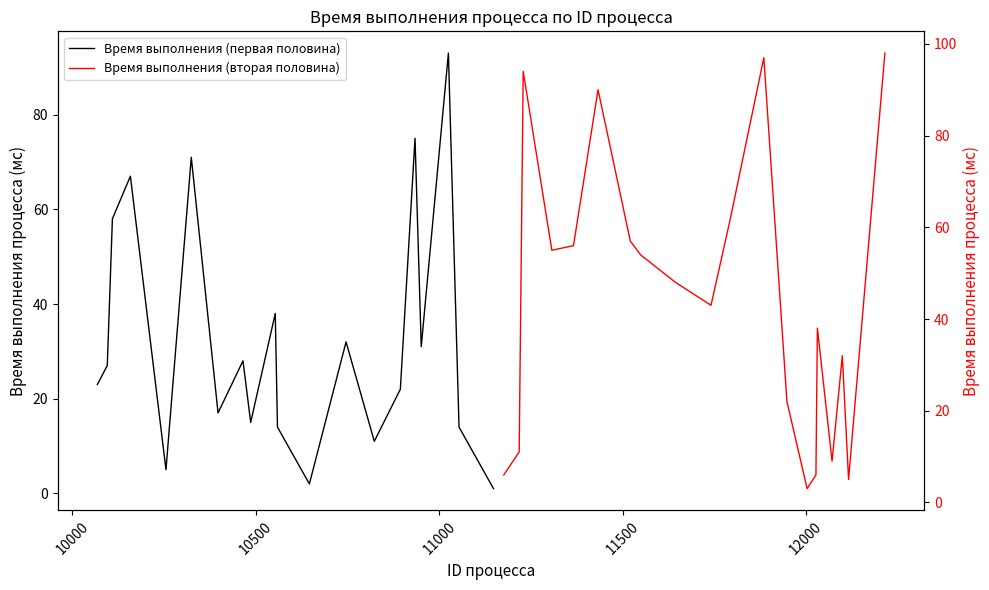

How many lines are shown in the chart?

2